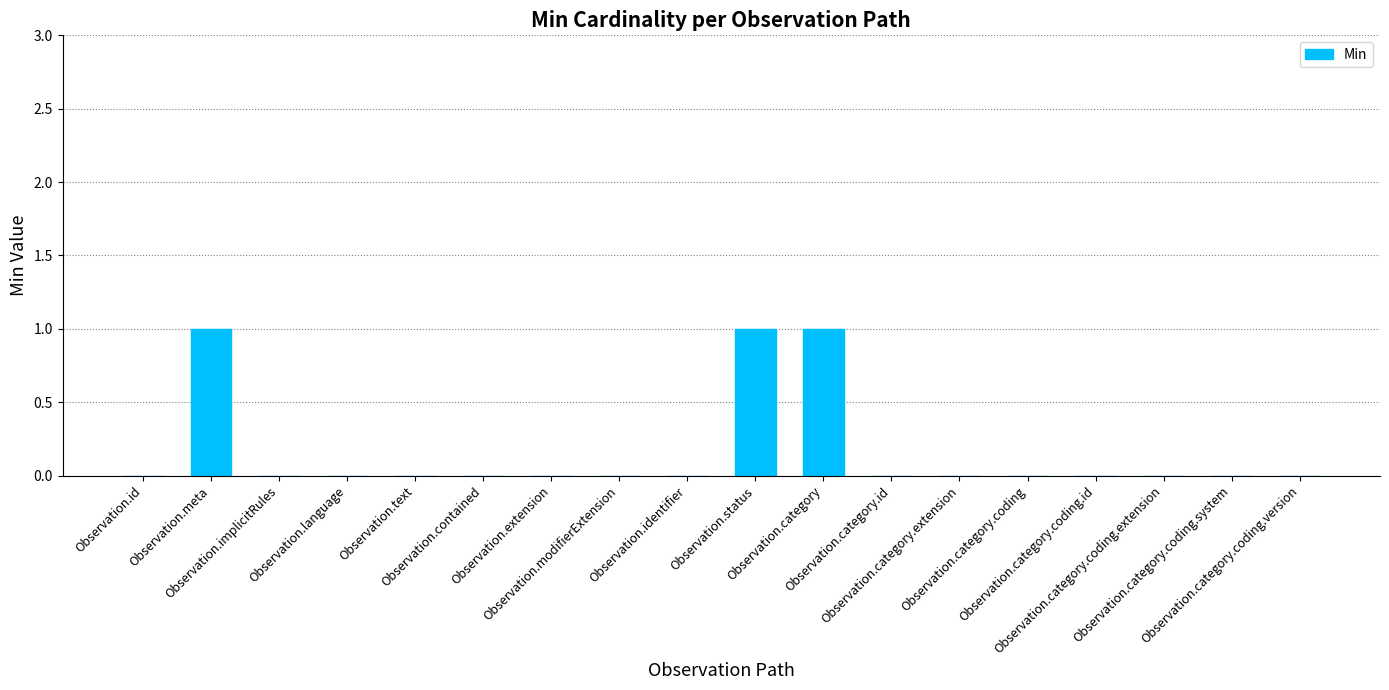

How many data points does each series have?

18